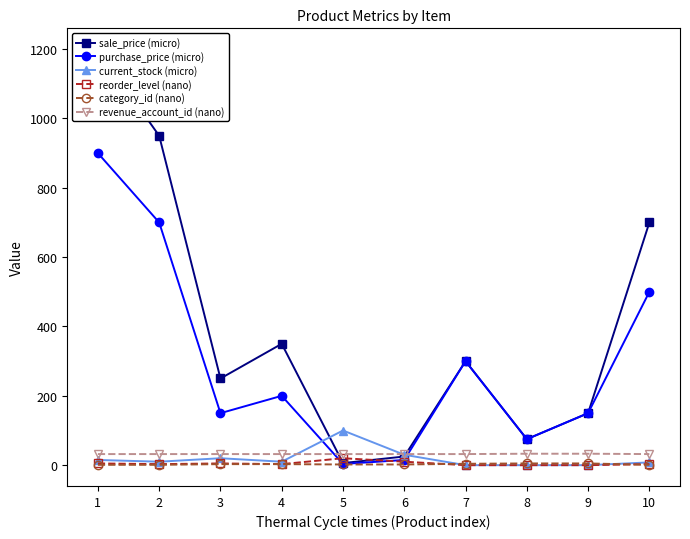

At which category does the chart reach its peak across all series?

1